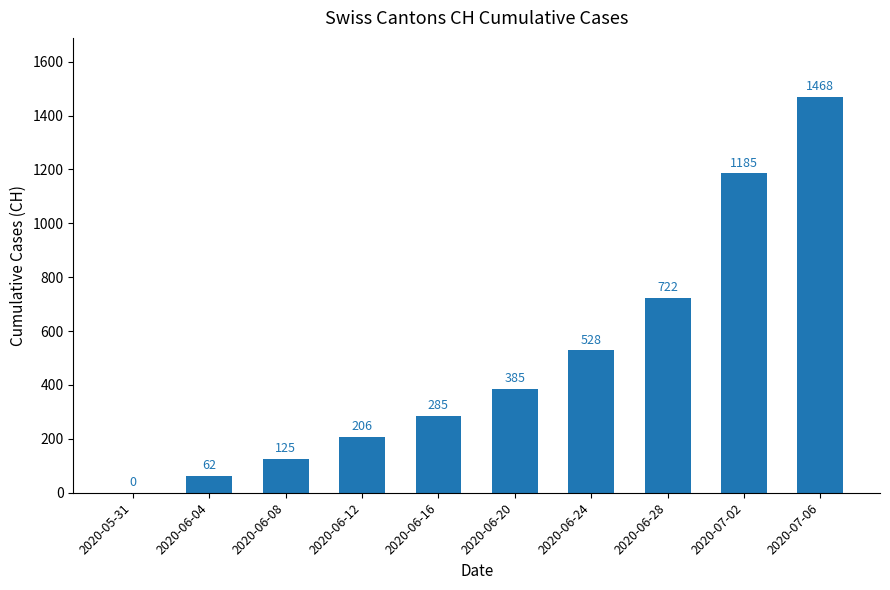

At which category does the chart reach its peak across all series?

2020-07-06